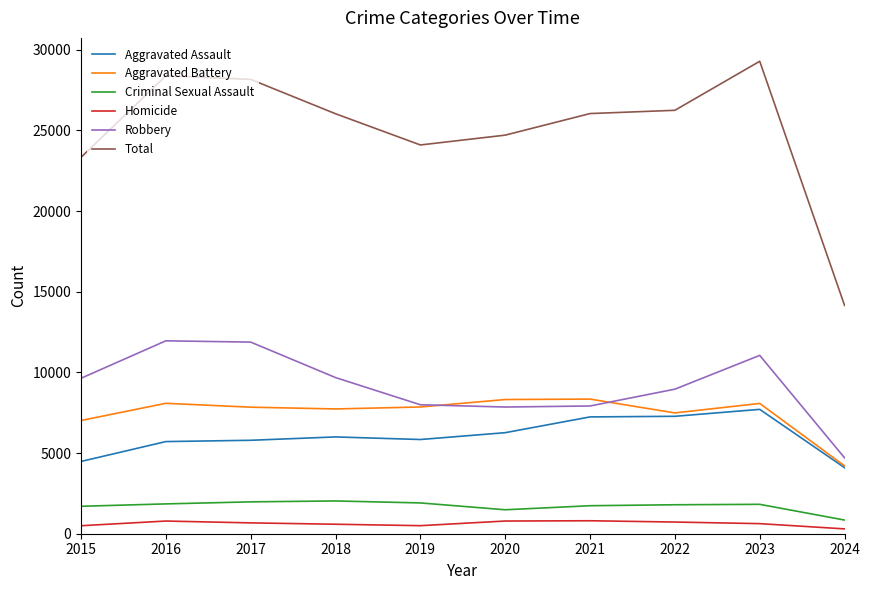

True or false: Aggravated Assault and Total intersect in this chart.

False